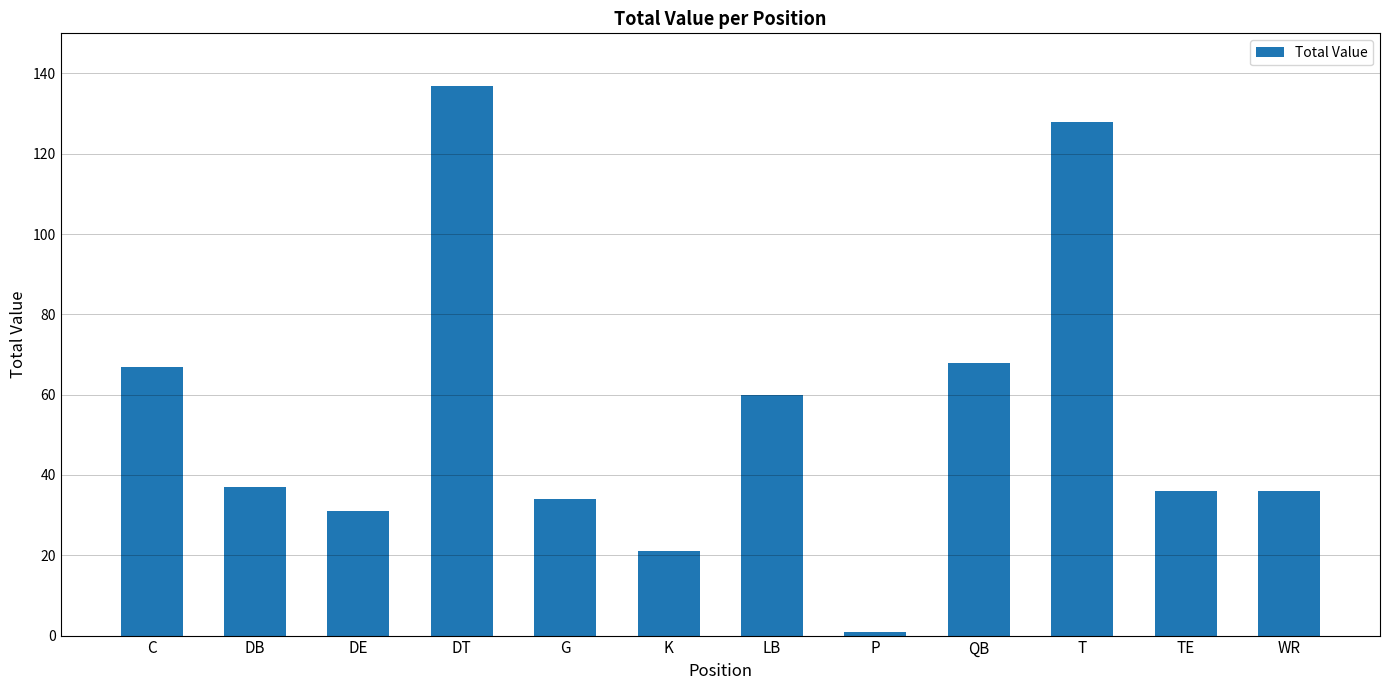

Reading left to right, transcribe all the data shown in this chart.

67	37	31	137	34	21	60	1	68	128	36	36